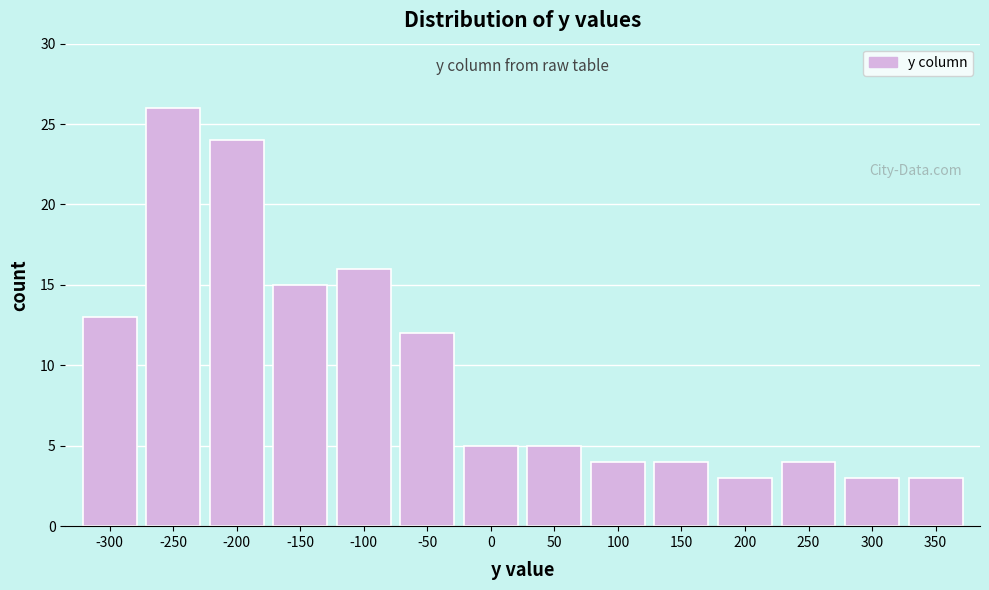

Reading left to right, extract all data points from this chart.

13	26	24	15	16	12	5	5	4	4	3	4	3	3